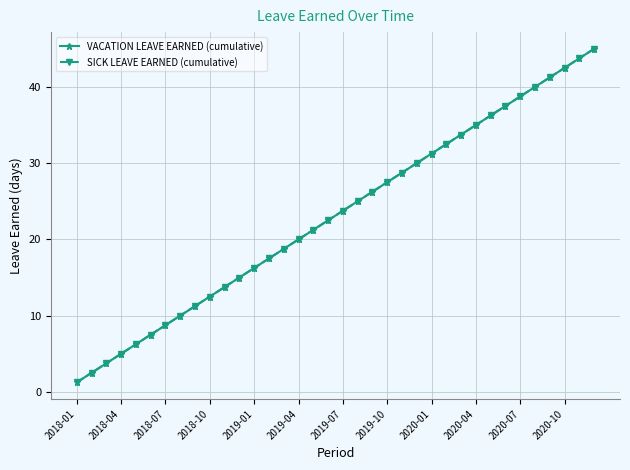

Is it true that SICK LEAVE EARNED (cumulative) equals 37.5 at 29?

True